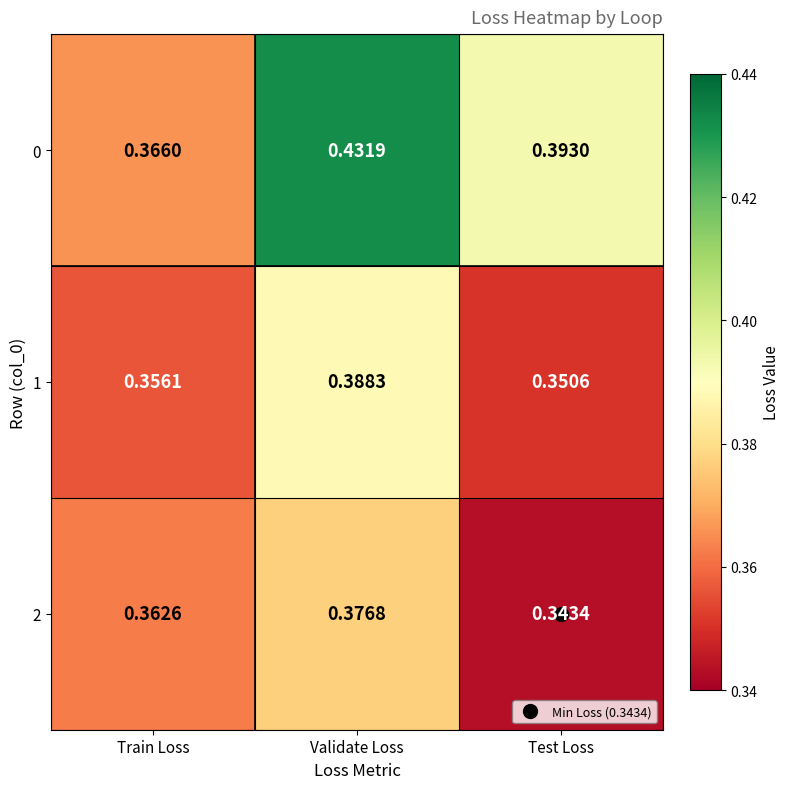

At which category is the sum across all series the highest?

Validate Loss